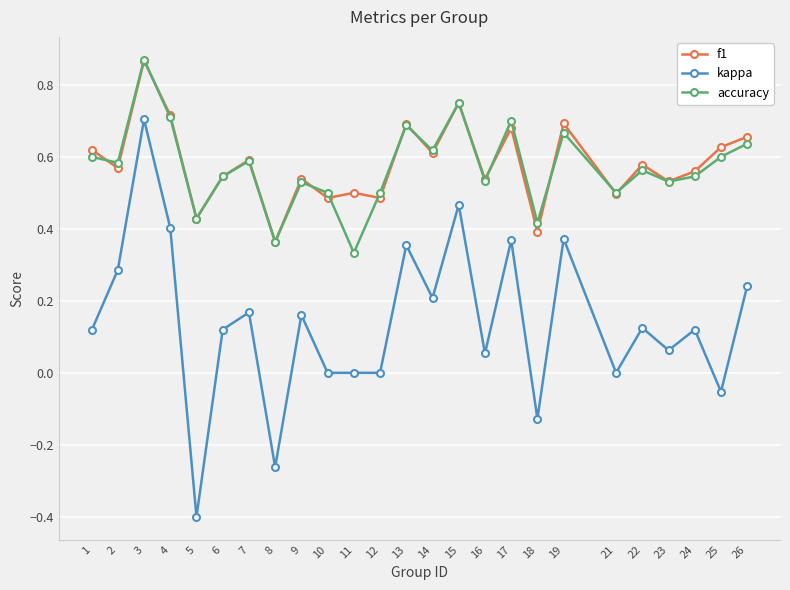

Is the value of f1 at 24 greater than the value of accuracy at 4?

No